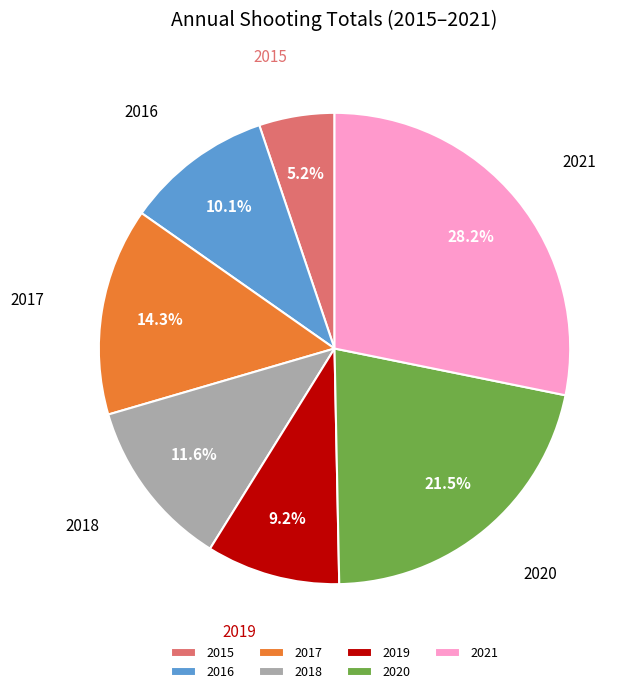

Rank the categories by value from lowest to highest.

2015, 2019, 2016, 2018, 2017, 2020, 2021